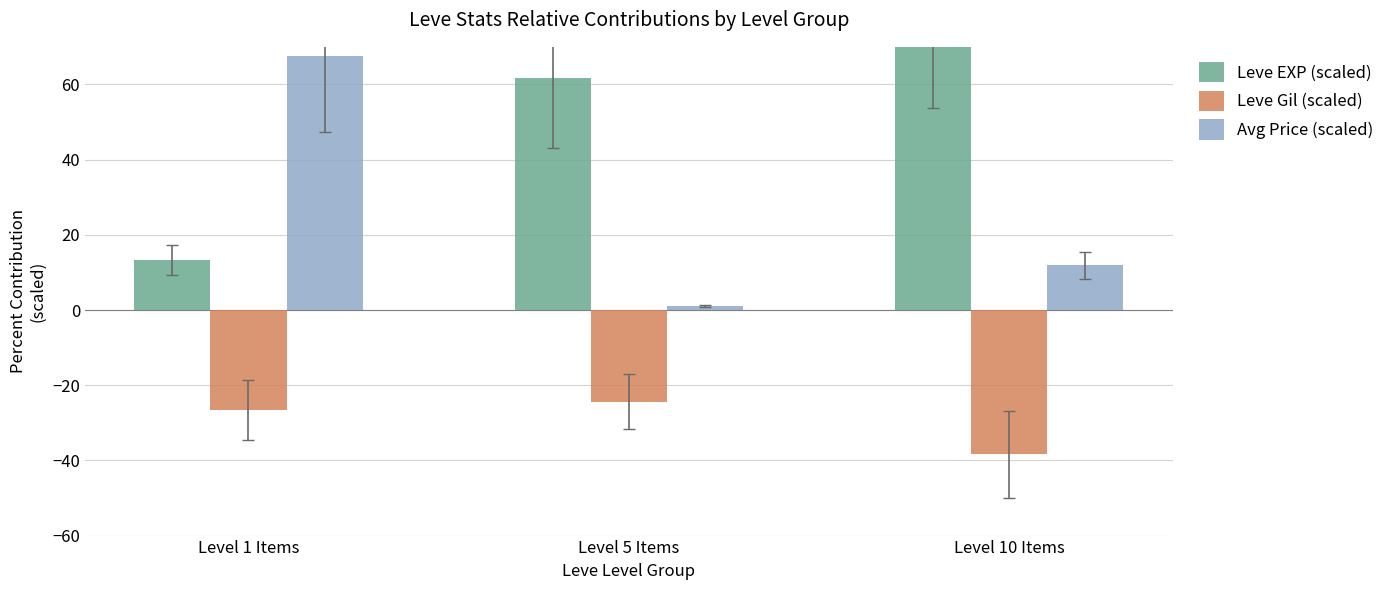

Rank the series at Level 1 Items from highest to lowest value.

Avg Price (scaled), Leve EXP (scaled), Leve Gil (scaled)